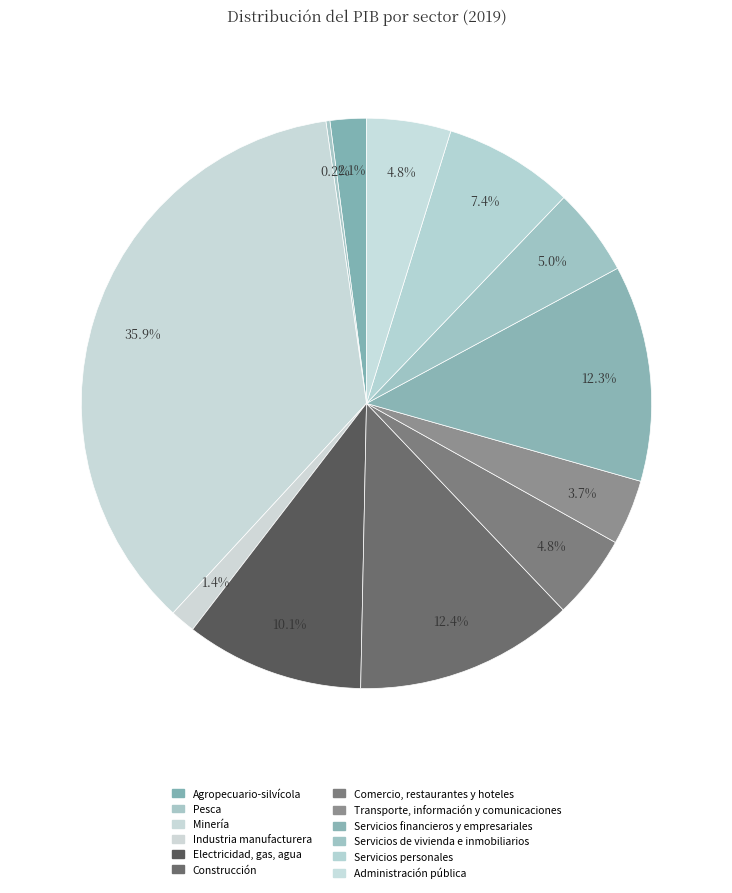

Is there a majority slice in this chart?

No